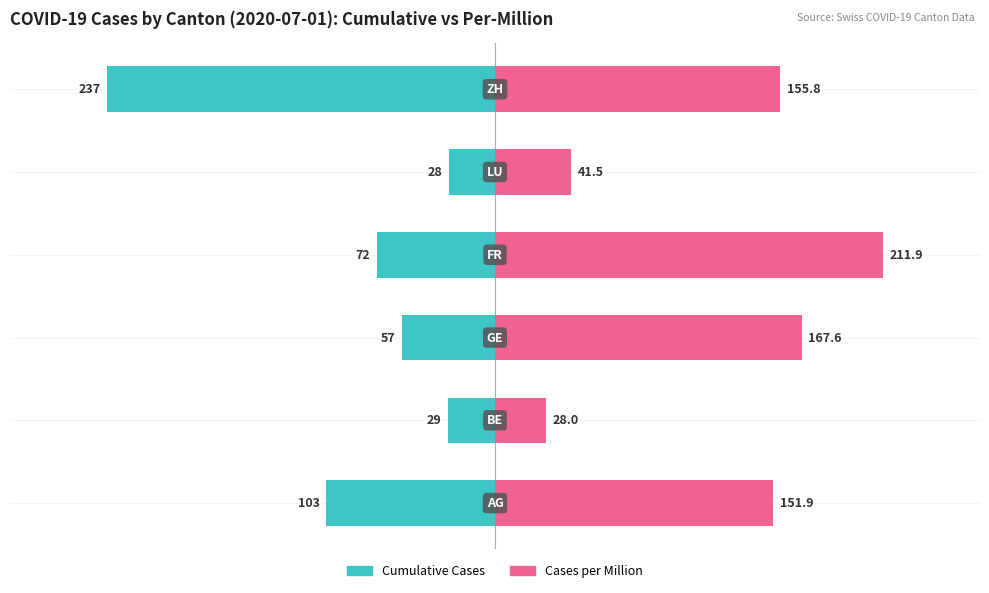

Count the number of categories in the chart.

6